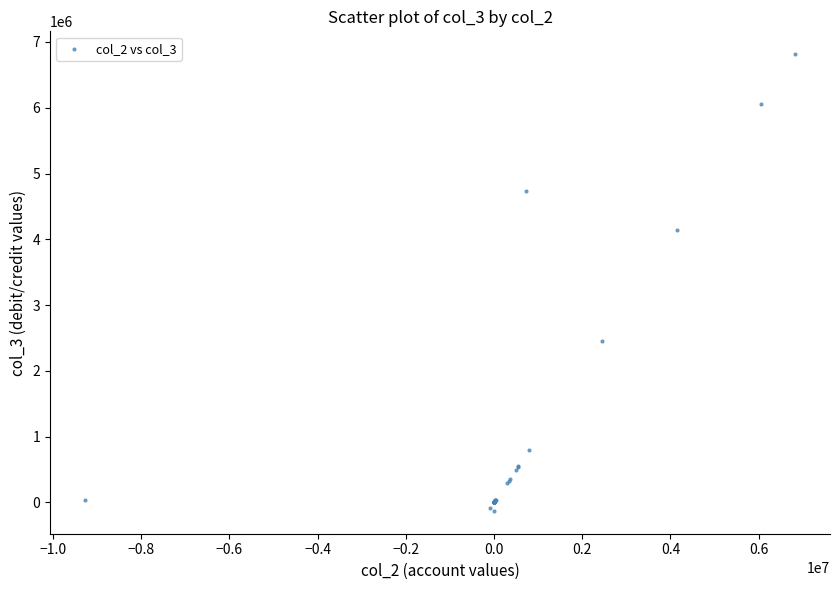

What Y value in the scatter plot is closest to 3342725?

4142257.0